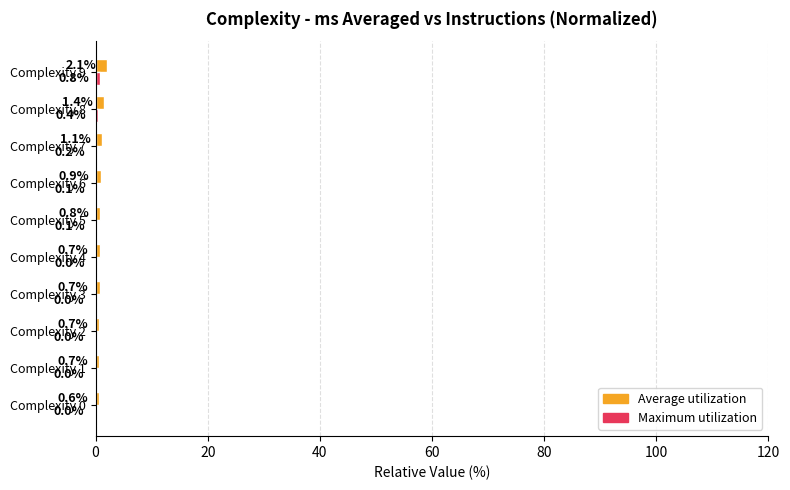

What is the total value across all series at Complexity 3?

0.7